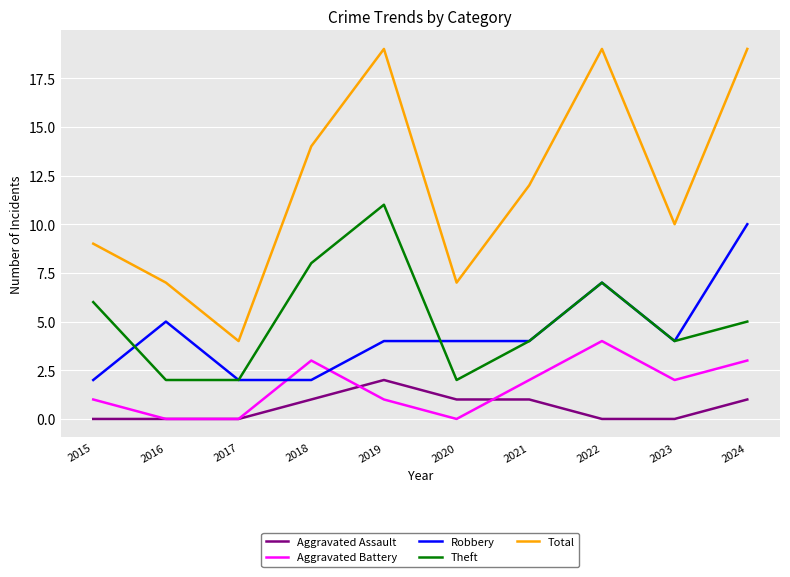

What is the average value of the Aggravated Battery series?

2